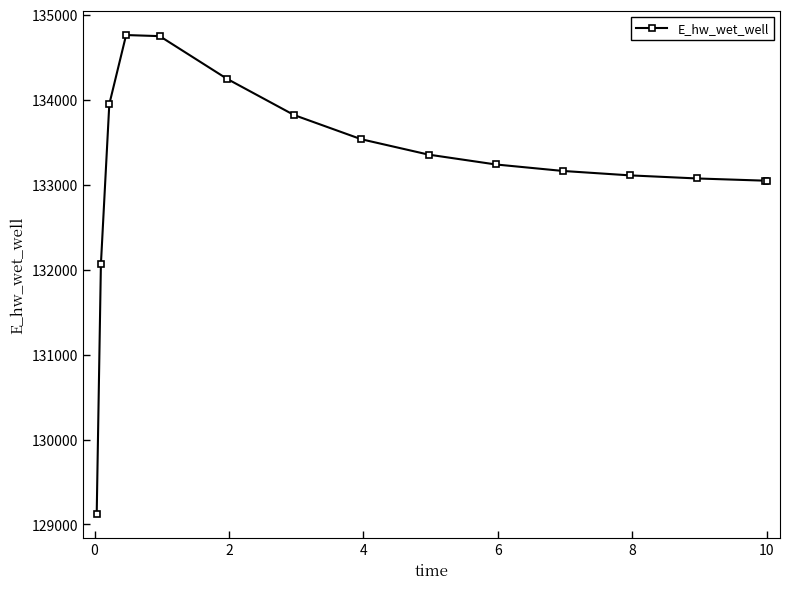

What is the sum of all values?

1998299.8